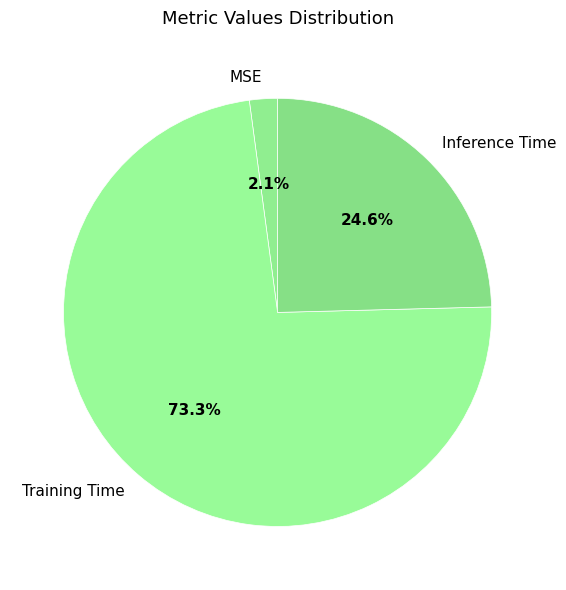

Is it true that Training Time is 88% of the pie?

False